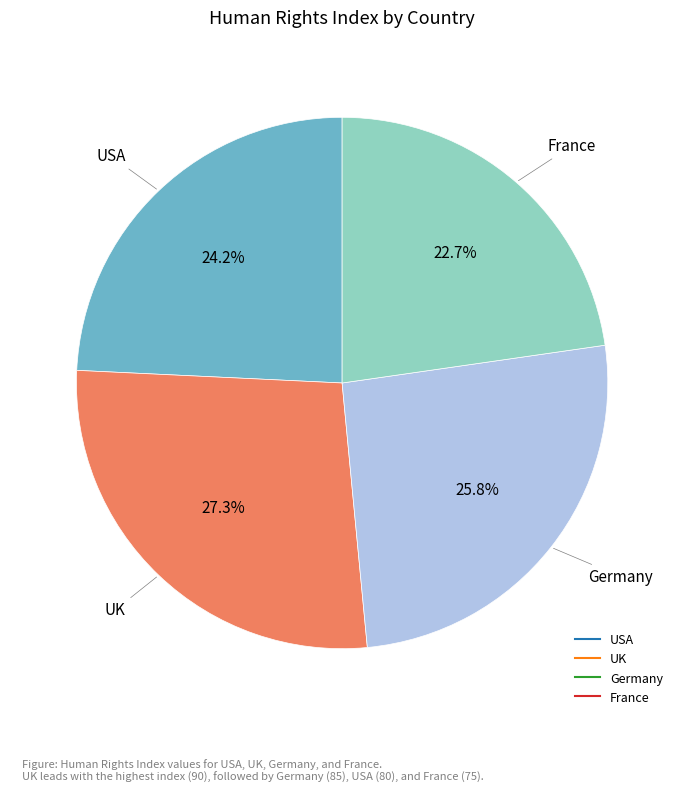

How much of the chart is everything except Germany?

74.2%